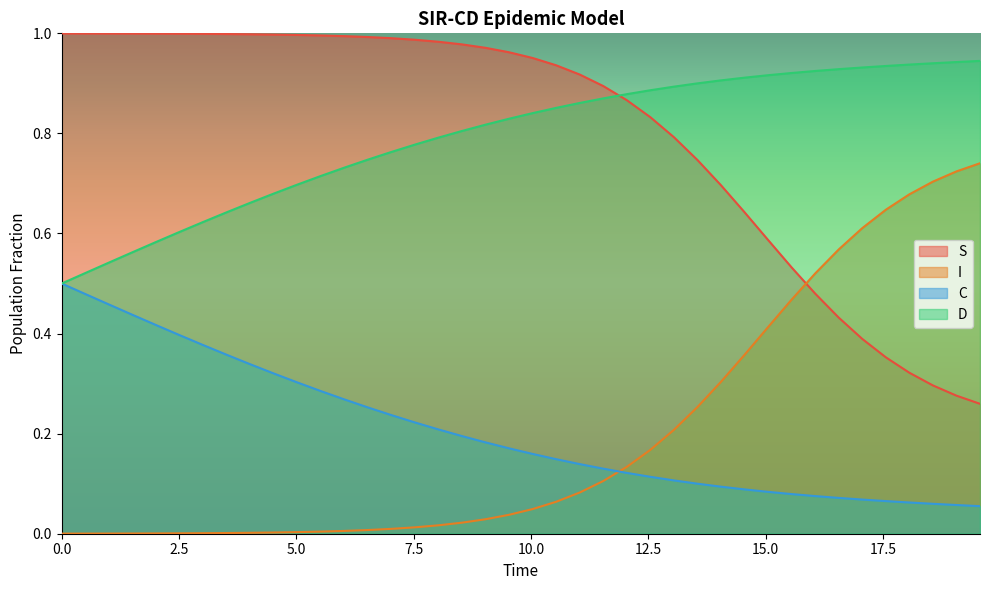

How many lines are shown in the chart?

4